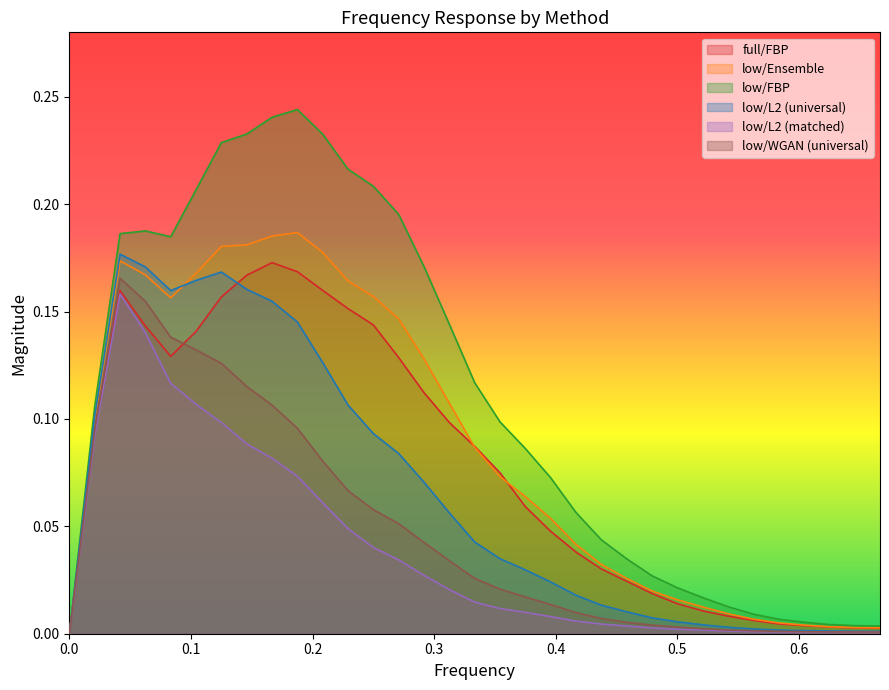

The value of low/FBP at 0.125 is 0.3. True or false?

False